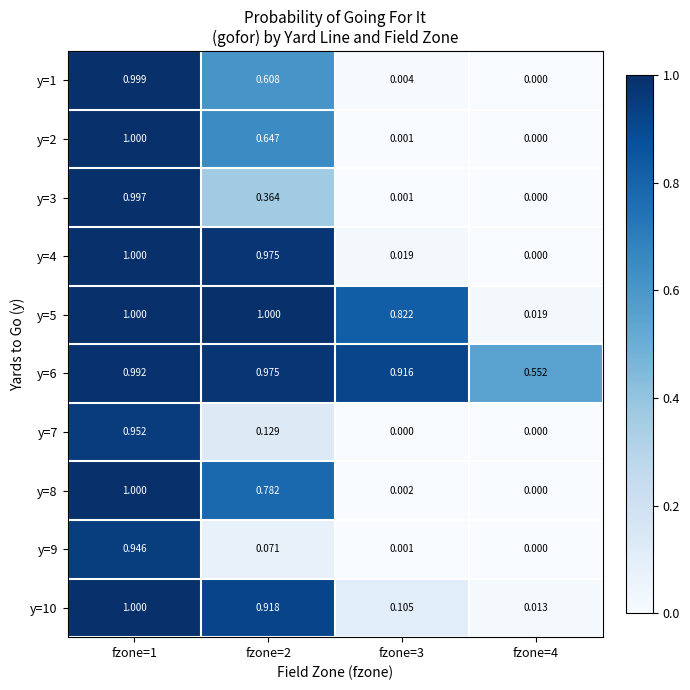

Is the value of y=5 at fzone=3 greater than the value of y=6 at fzone=3?

No